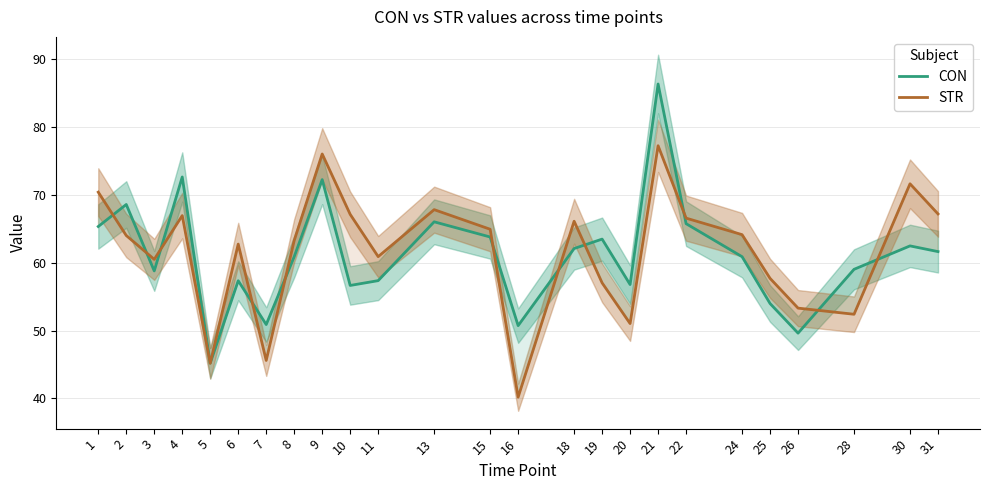

What is the value of the CON point at the 9th from the left?

72.2